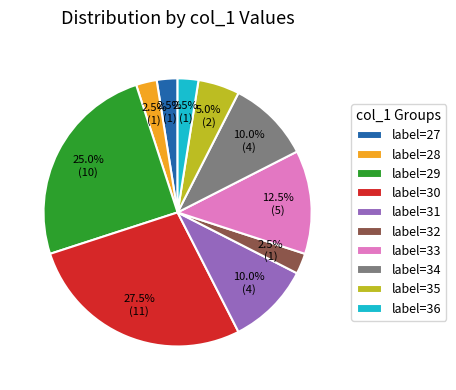

What is the largest slice in the pie chart?

label=30